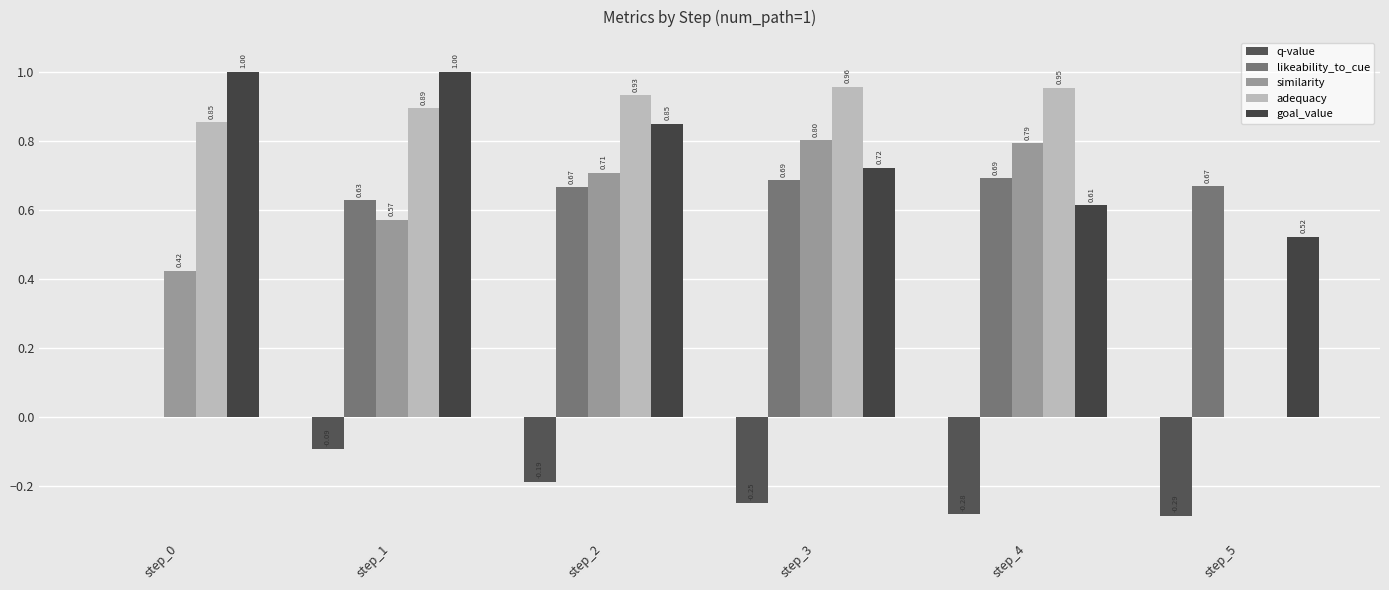

What is the spread (max minus min) of values at step_1?

1.1